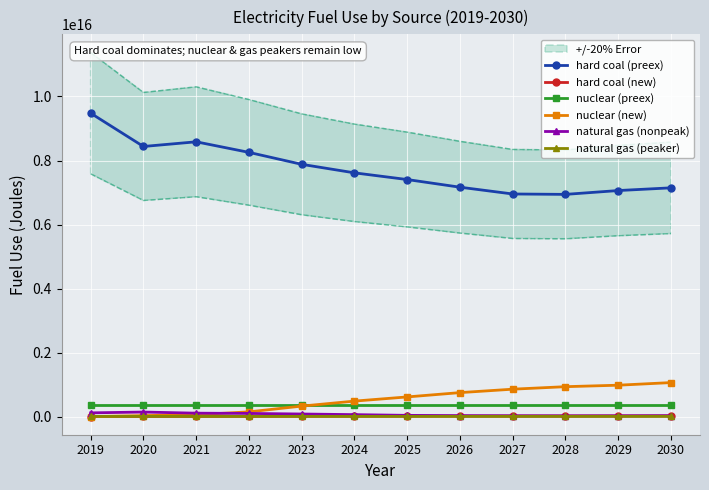

True or false: natural gas (nonpeak) and natural gas (peaker) intersect in this chart.

False